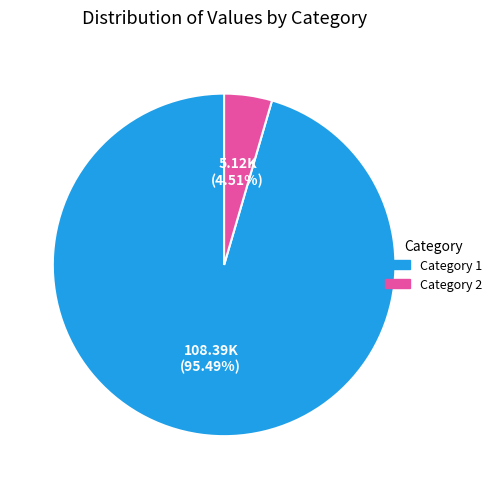

Rank the categories by value from lowest to highest.

Category 2, Category 1